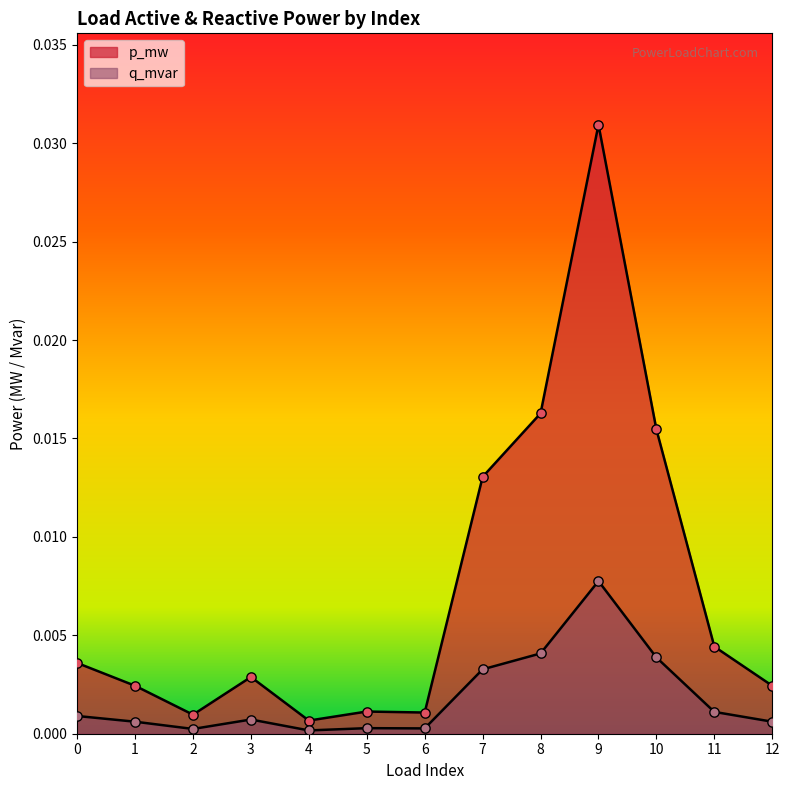

Which series contains the lowest Y value?

q_mvar